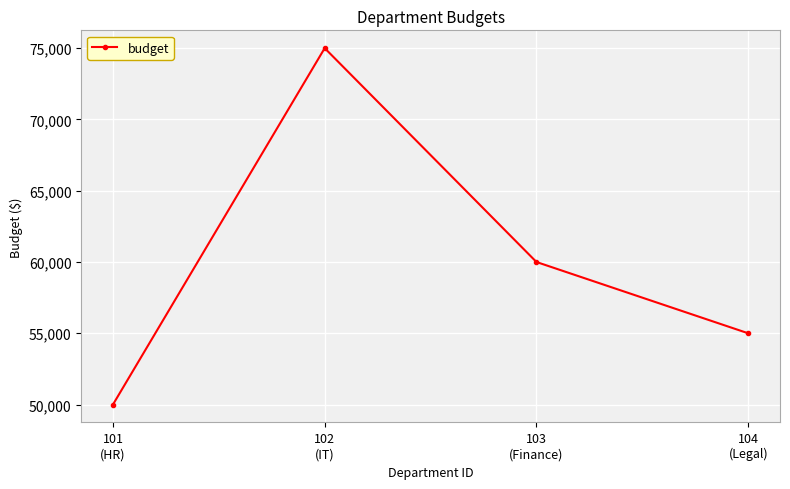

What is the difference between the maximum and minimum values?

25000